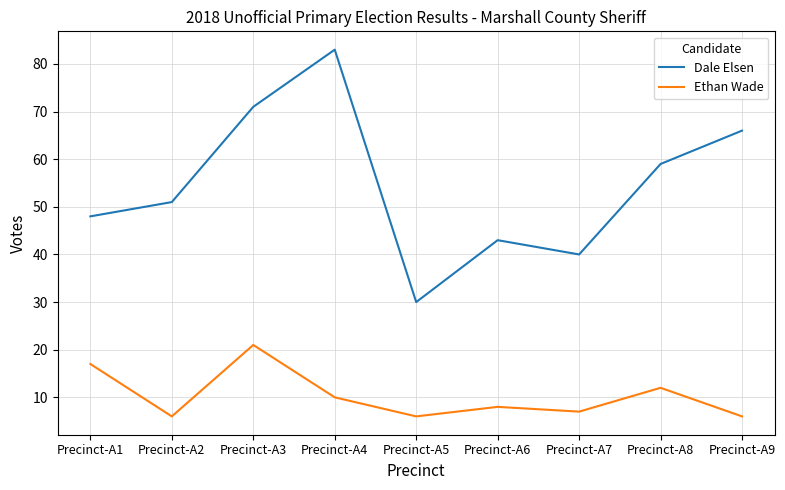

True or false: Ethan Wade has more than 2 points higher than both neighbors.

True